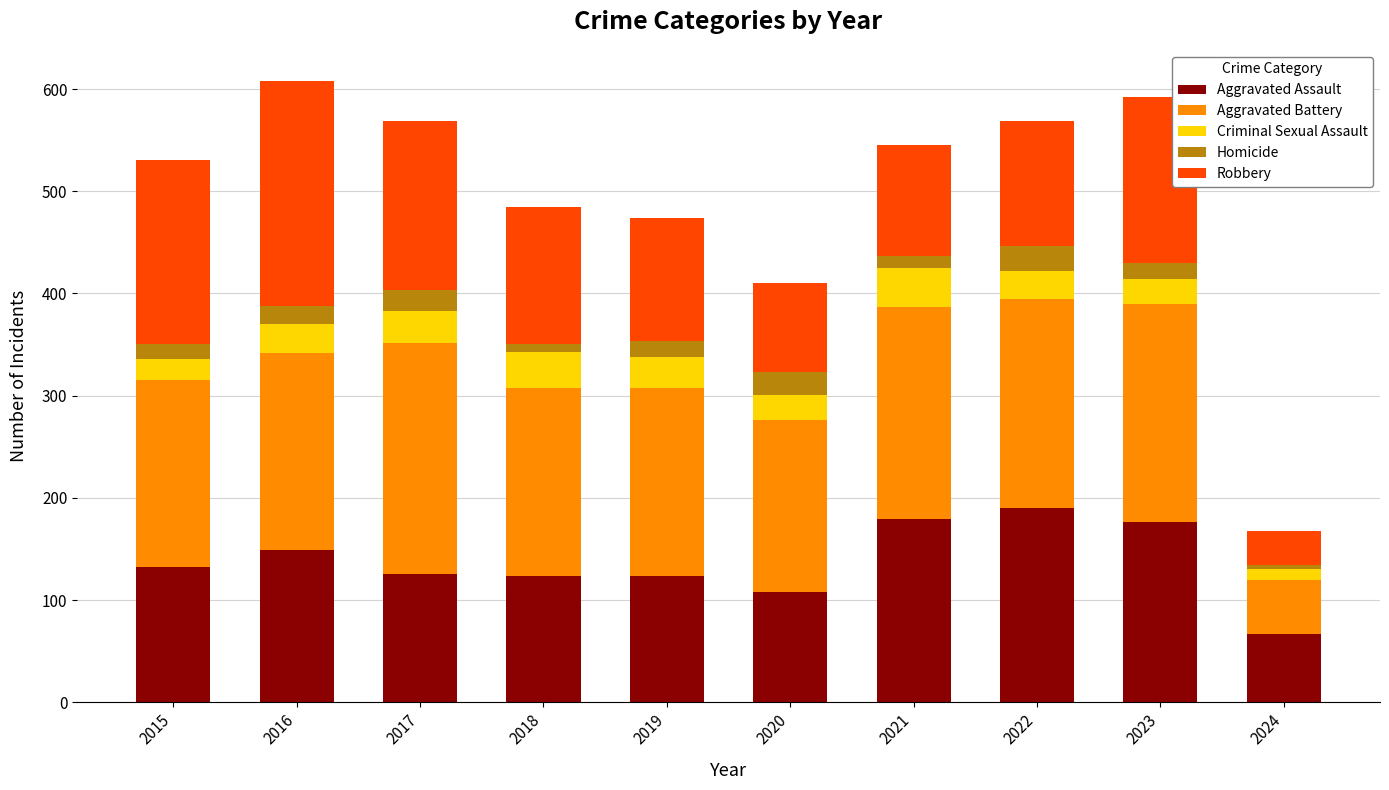

How many bars are there in total?

10